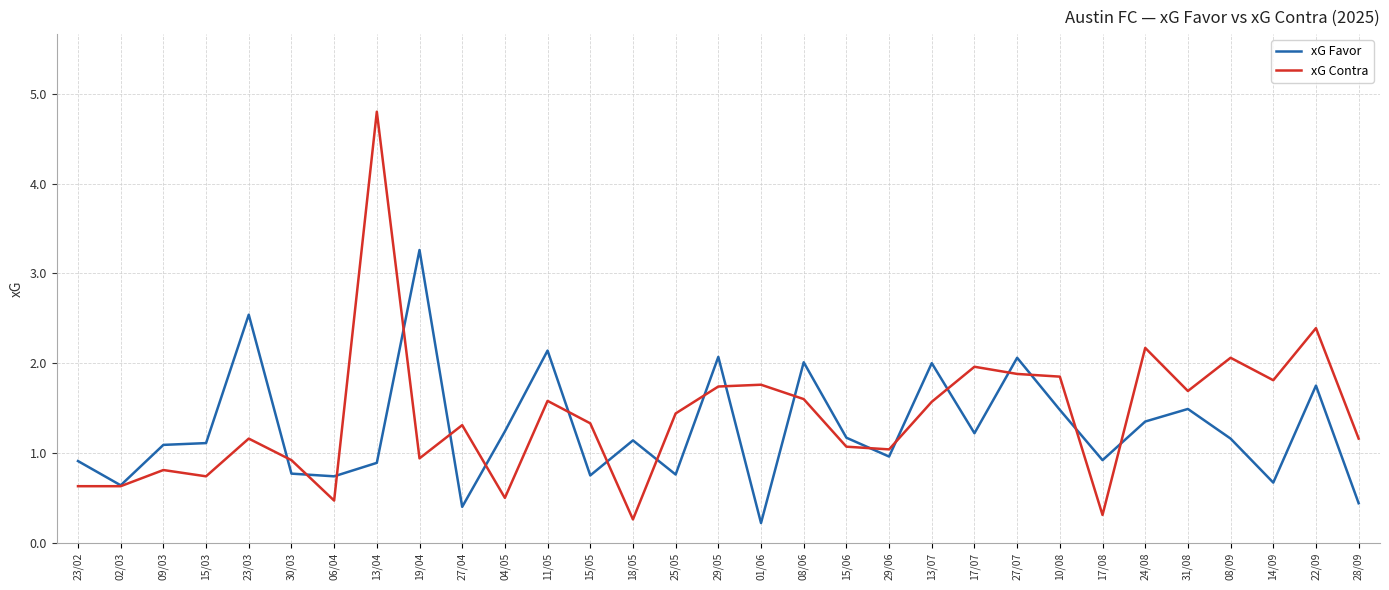

True or false: xG Contra has a value of 1.9 at 25/05.

False